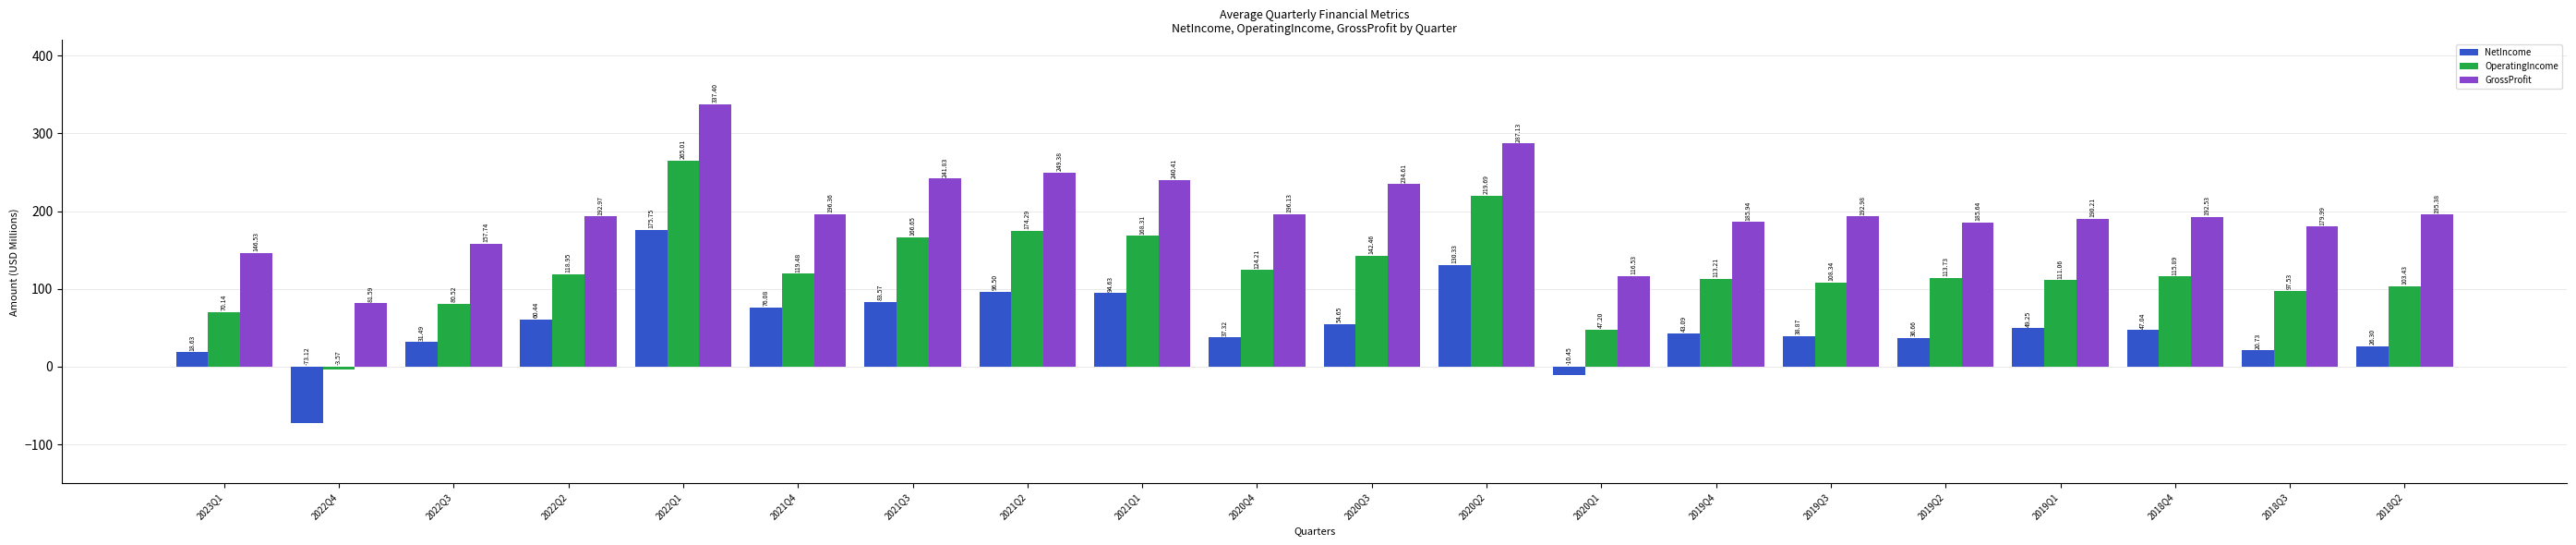

How many bars are there in total?

60